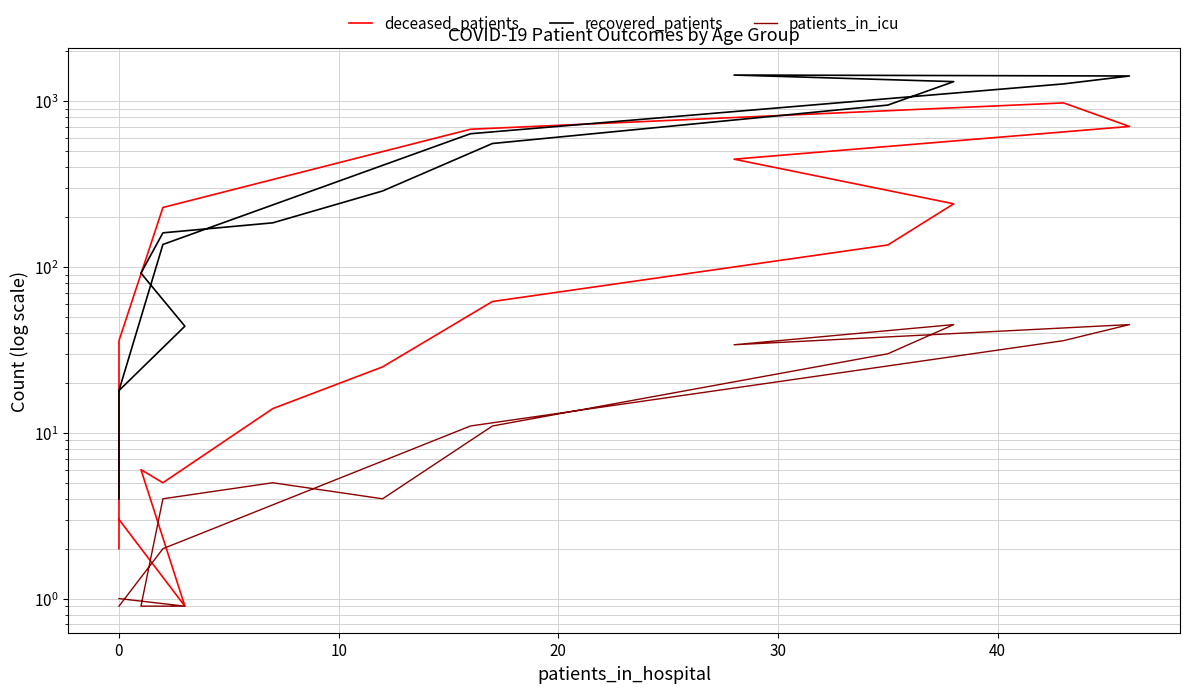

True or false: patients_in_icu and deceased_patients cross at least once.

False